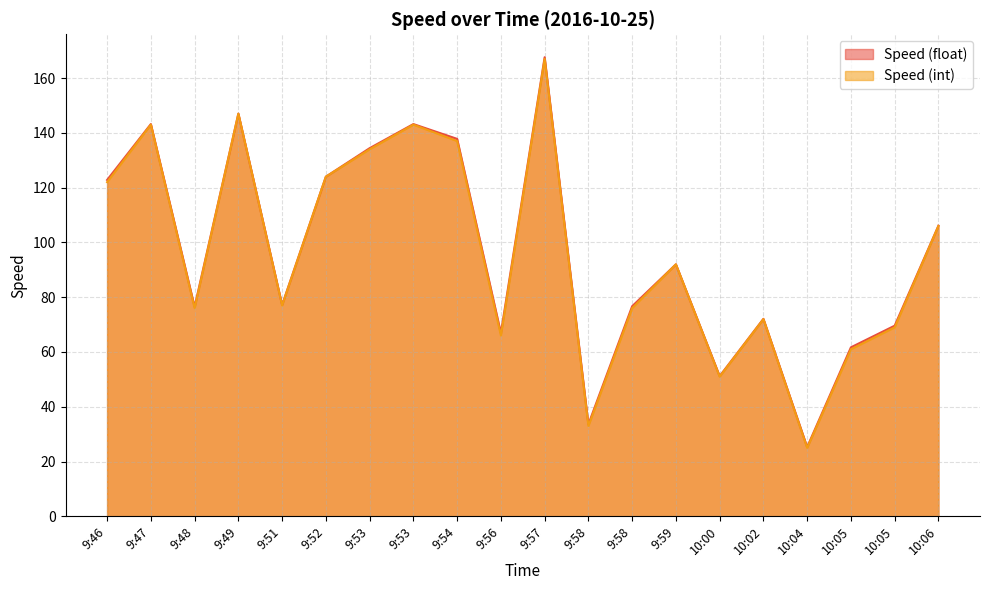

What is the maximum value shown in the chart?

167.6